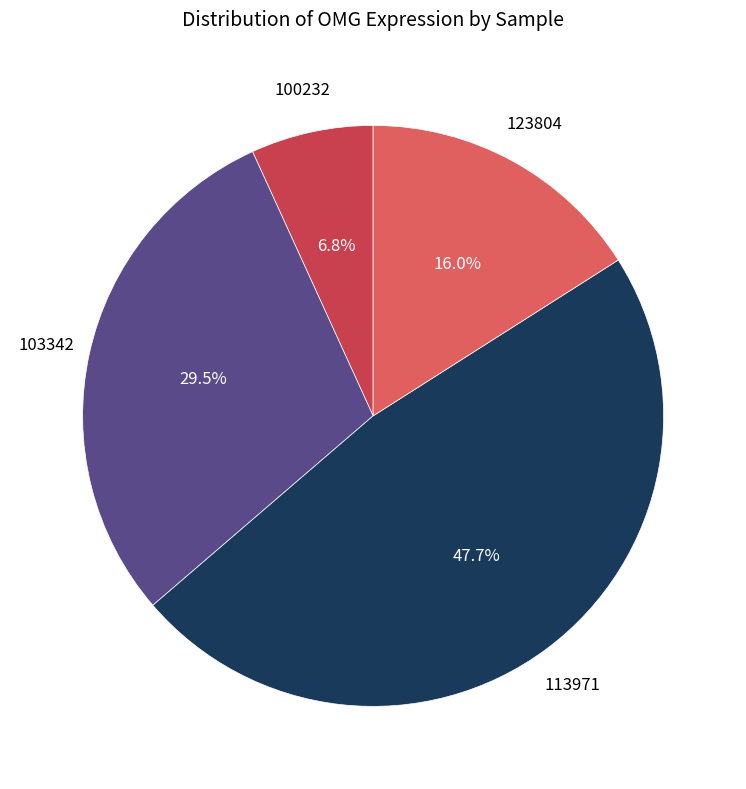

Is there any slice that represents more than half of the pie?

No